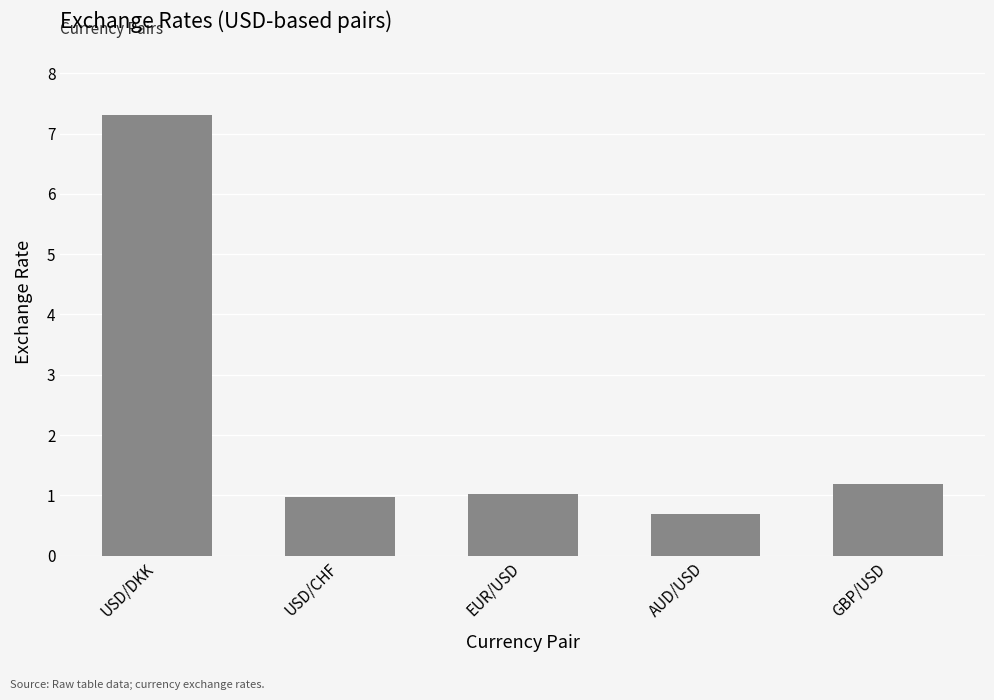

How many series are shown in this chart?

1